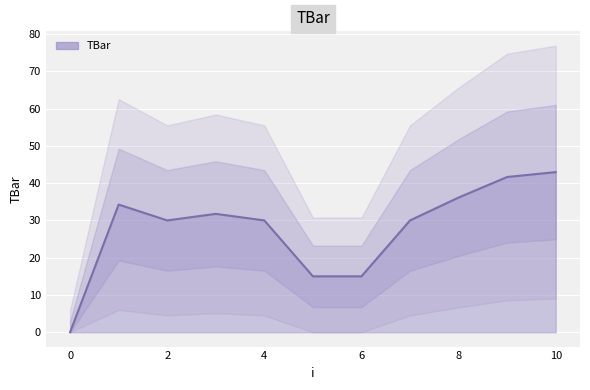

True or false: TBar has a value of 24.9 at 0.

False